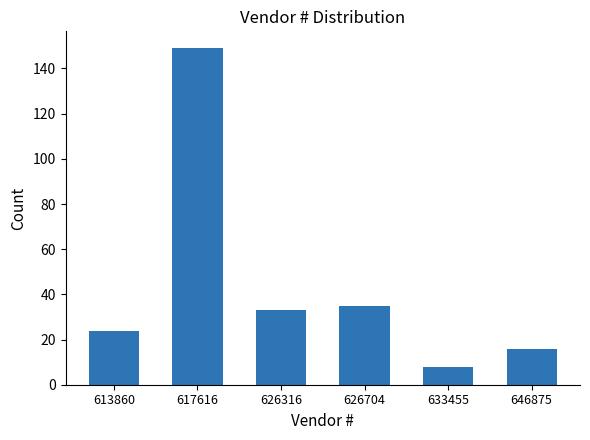

Reading right to left, list all the values displayed in this chart.

646875=16	633455=8	626704=35	626316=33	617616=149	613860=24